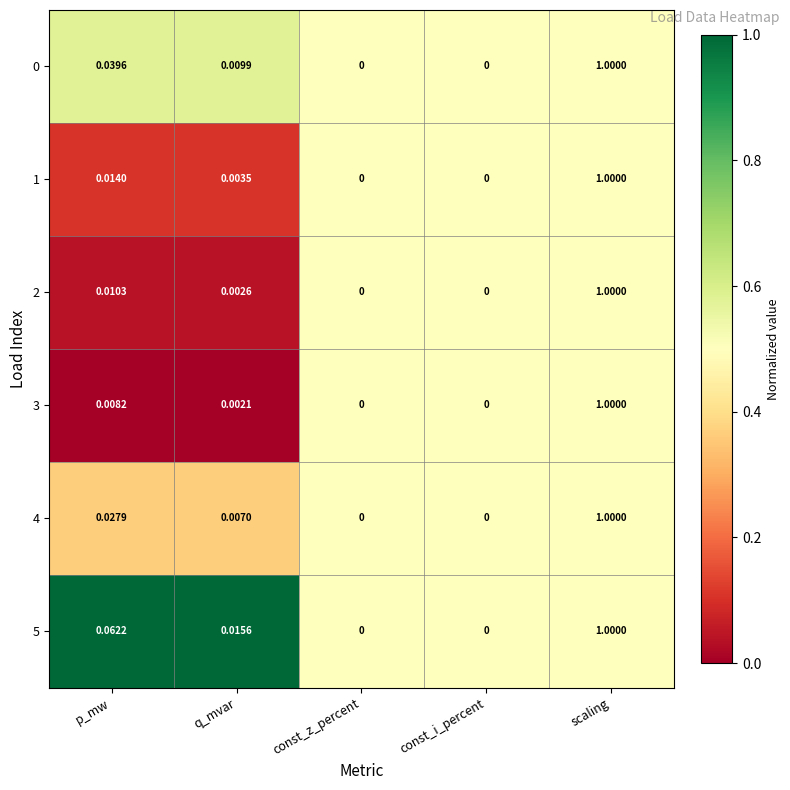

Is the value of 2 at p_mw greater than the value of 4 at p_mw?

No